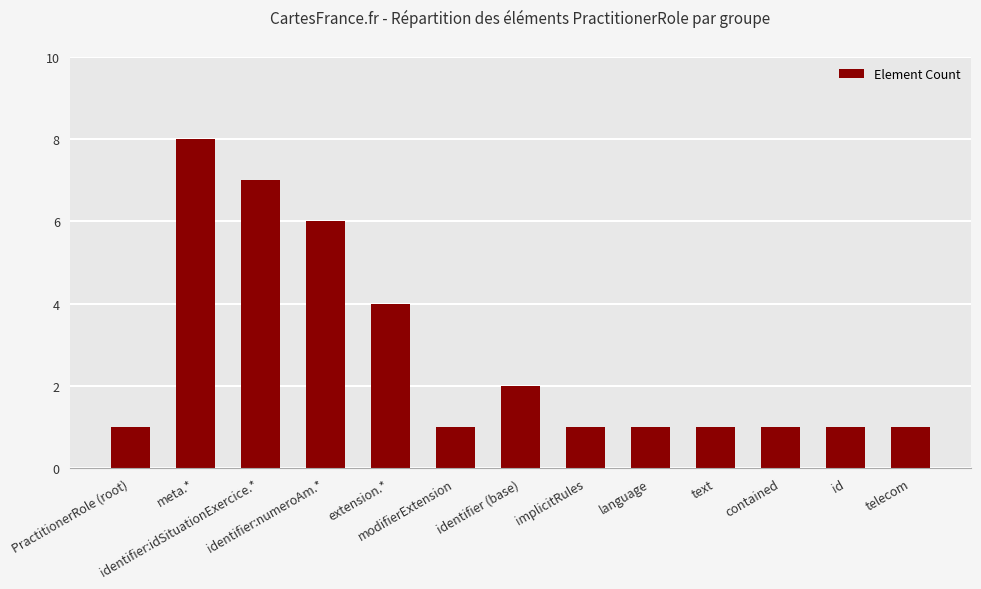

What is the ratio of the value at implicitRules to the value at contained?

1.0